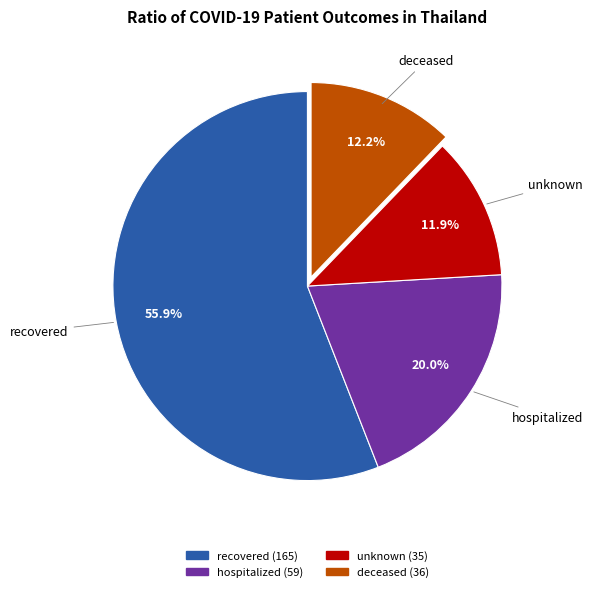

True or false: unknown accounts for 12% of the total.

True